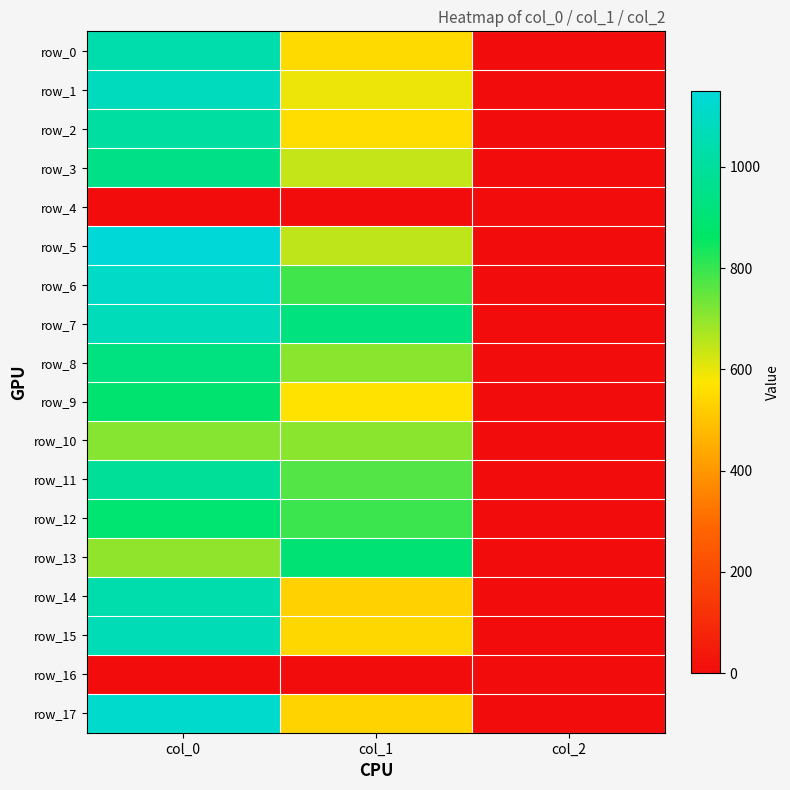

What is the difference between the row_17 values at col_1 and col_0?

586.8